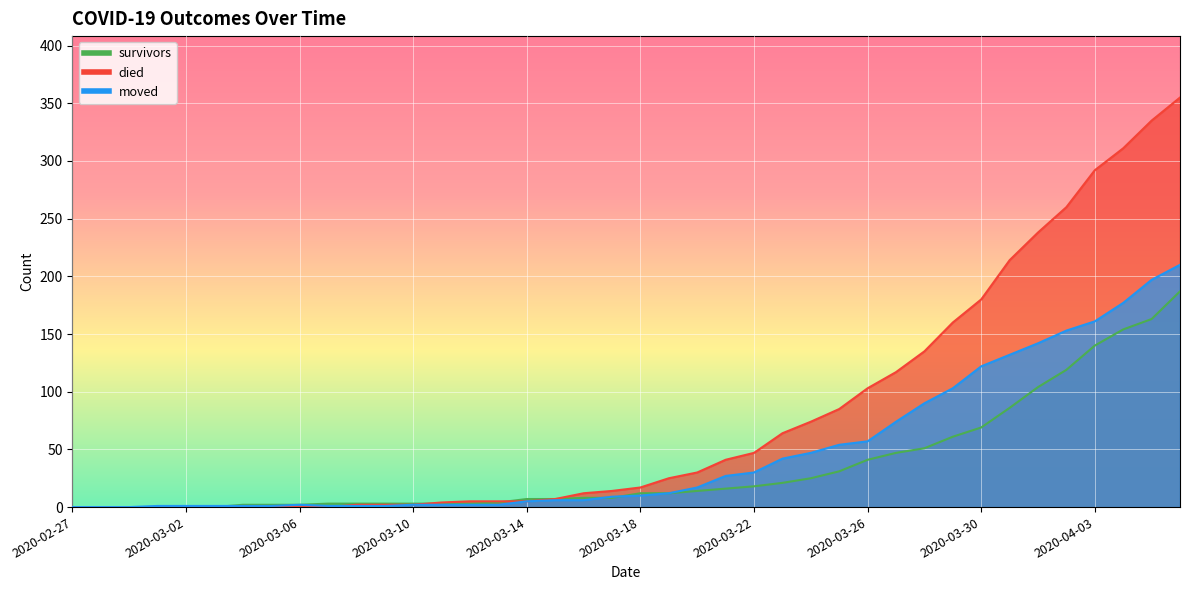

Rank the series by their maximum value, from lowest to highest.

survivors, moved, died